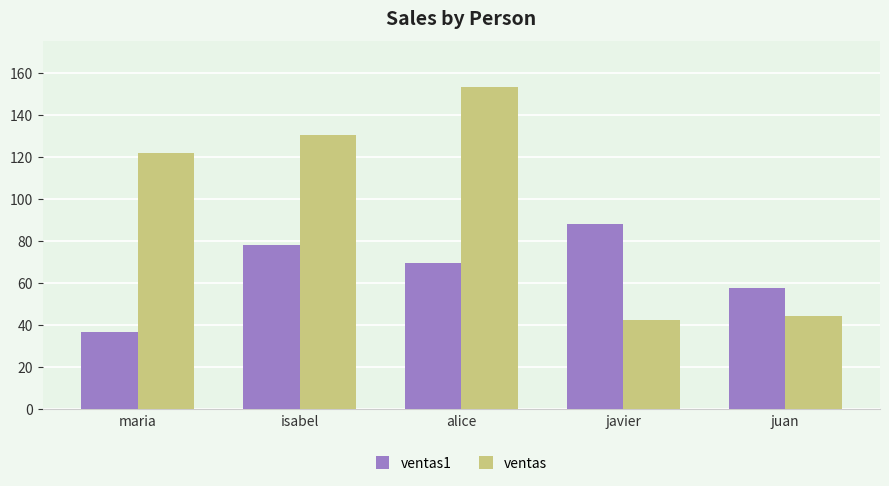

Which series changed the most between isabel and juan?

ventas